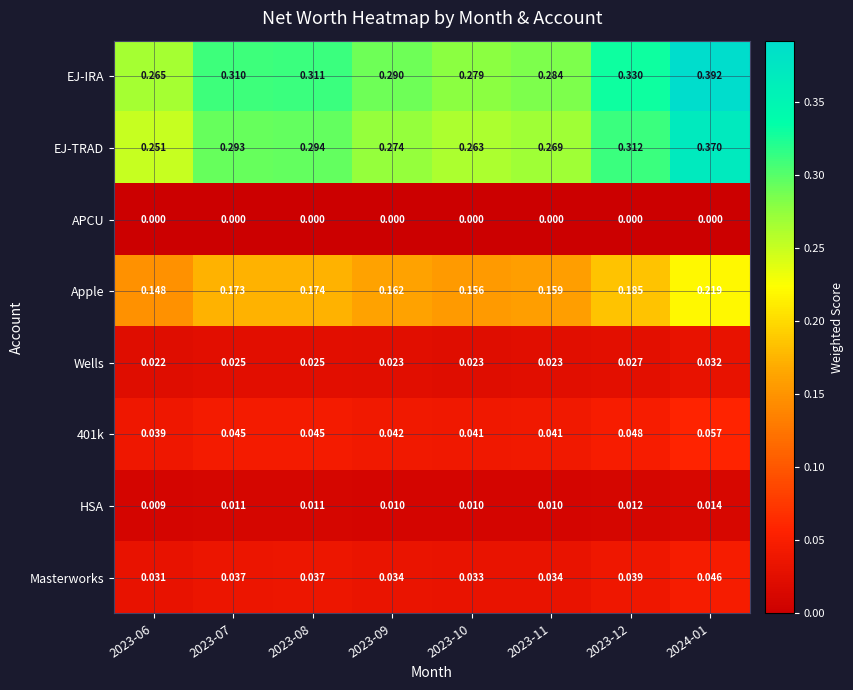

Is the value of EJ-TRAD at 2023-12 greater than the value of EJ-IRA at 2023-09?

Yes